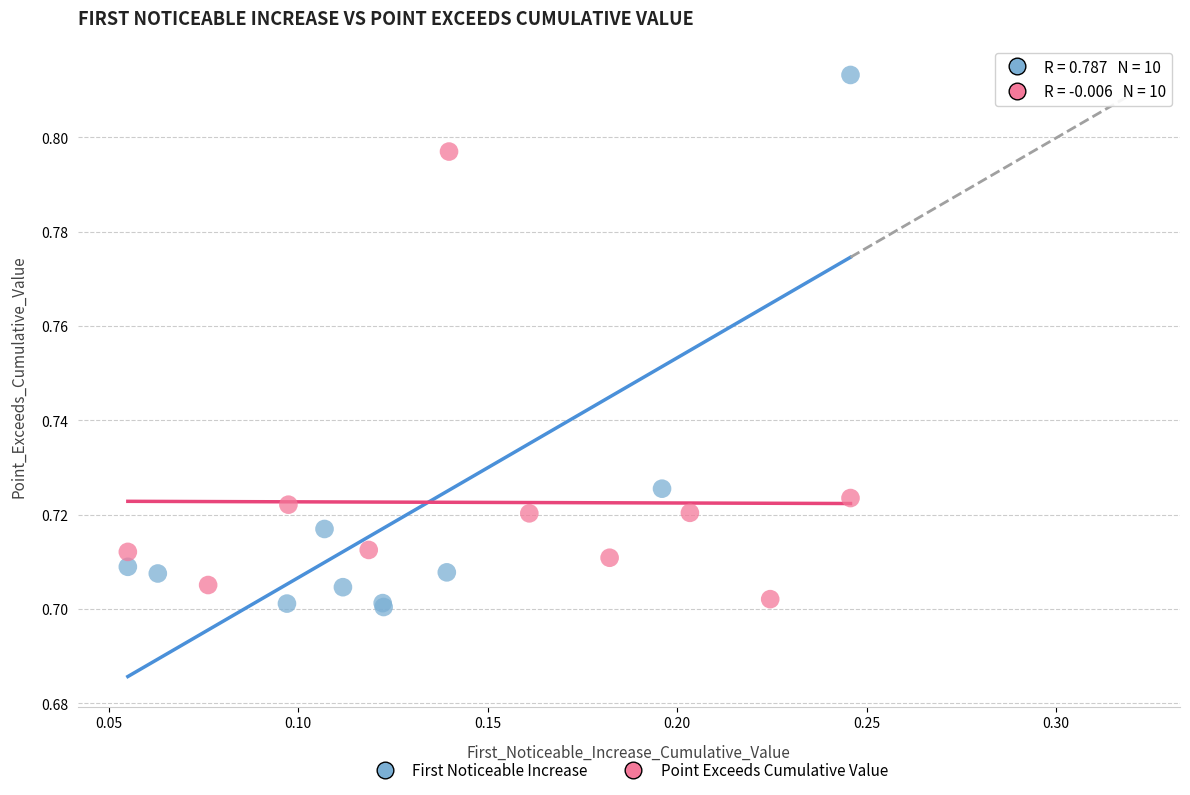

Which series reaches the maximum Y coordinate?

First Noticeable Increase